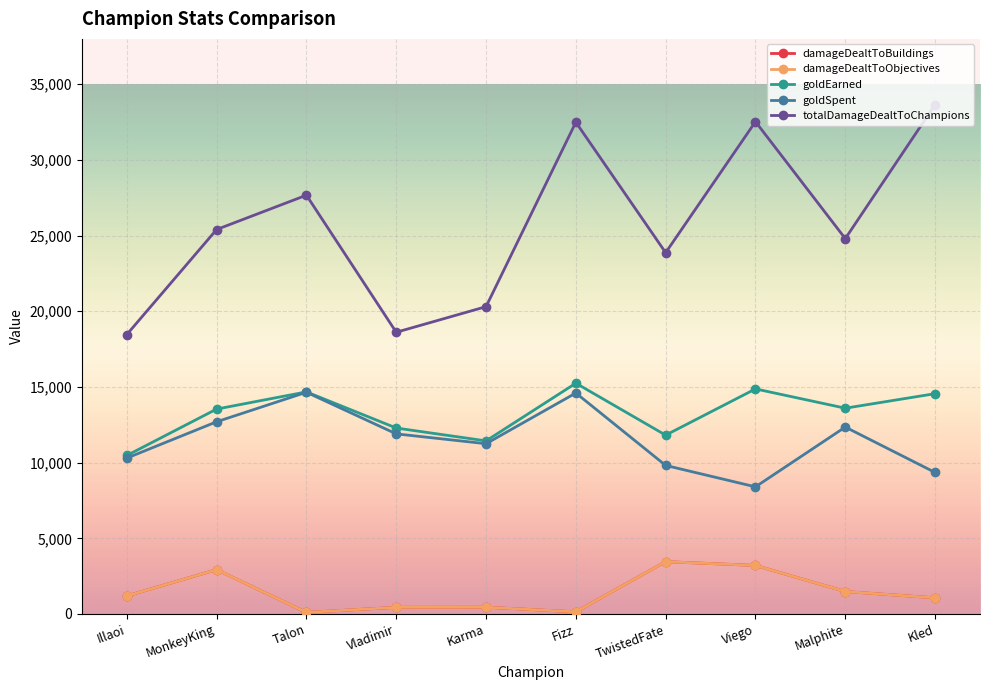

What is the average value of the goldEarned series?

13250